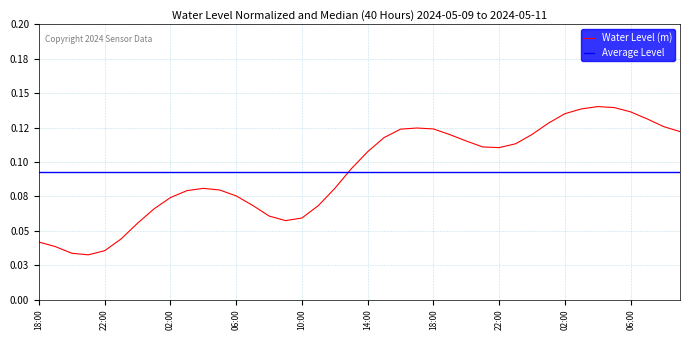

Does the chart have visible grid lines?

Yes